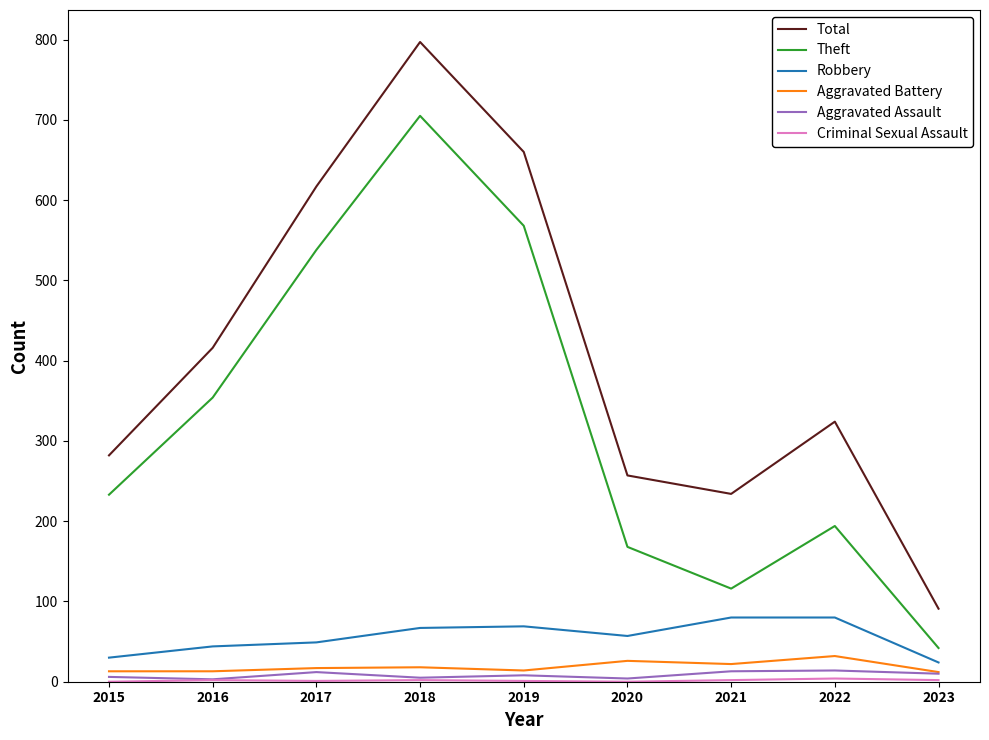

What is the greatest value displayed?

797